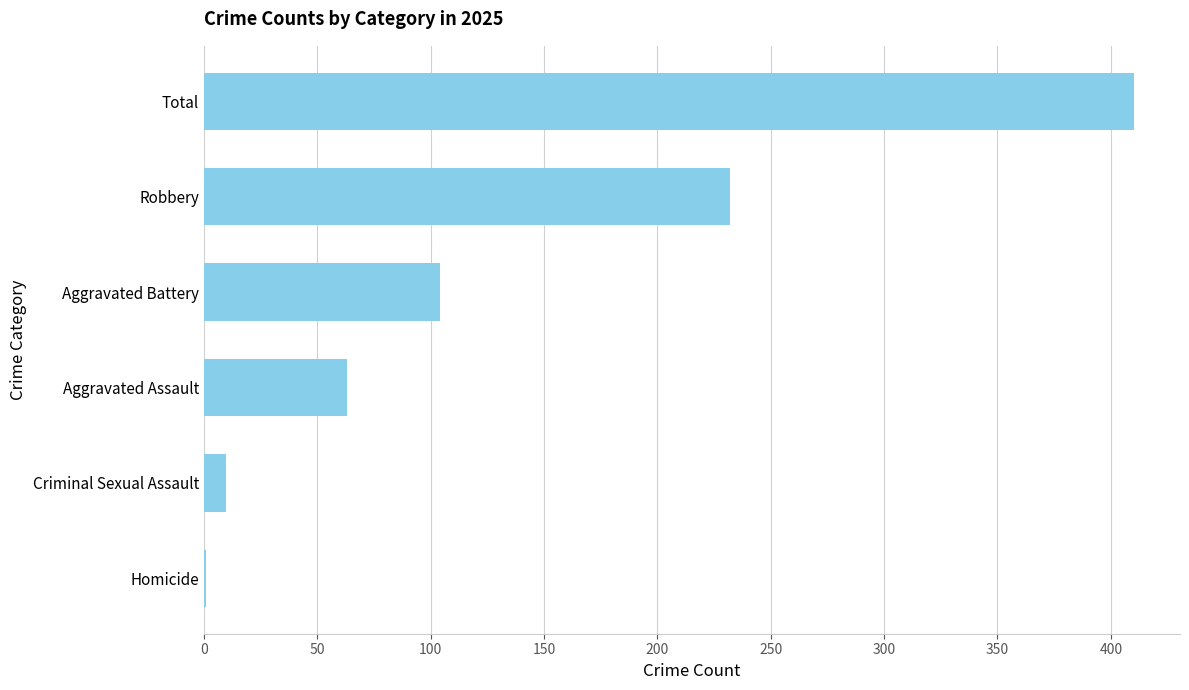

Does the chart contain stacked bars?

No